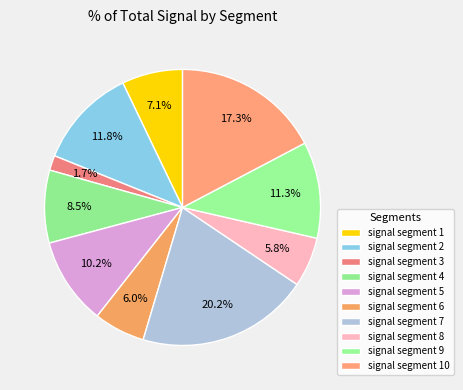

To the nearest percent, what portion does signal segment 7 represent?

20%